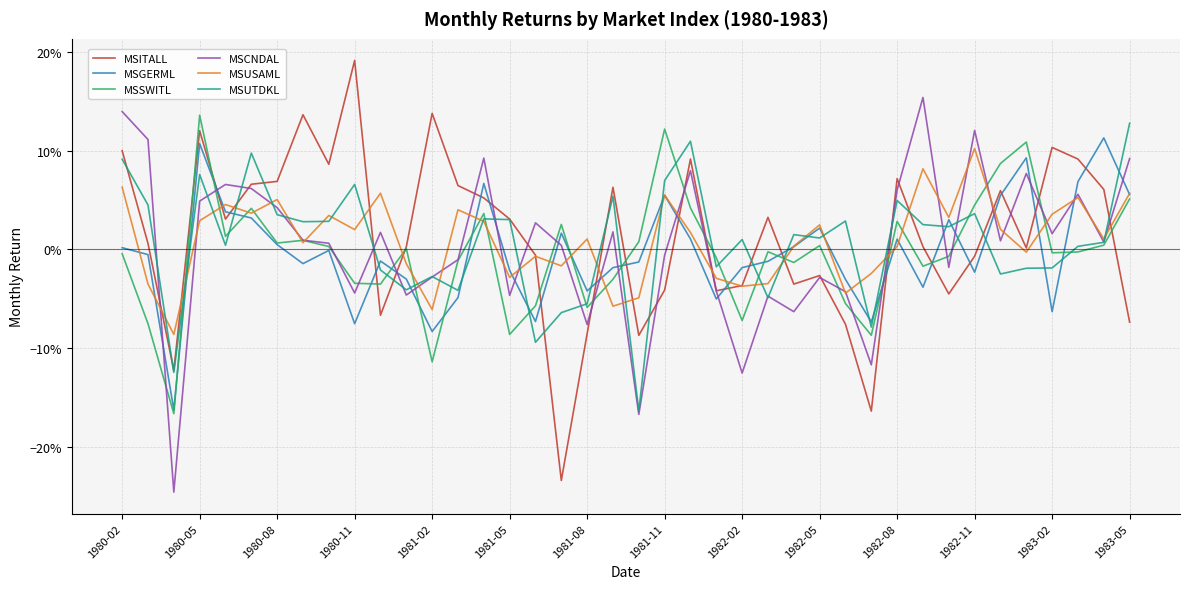

What are all the series names shown in the legend?

MSITALL, MSGERML, MSSWITL, MSCNDAL, MSUSAML, MSUTDKL